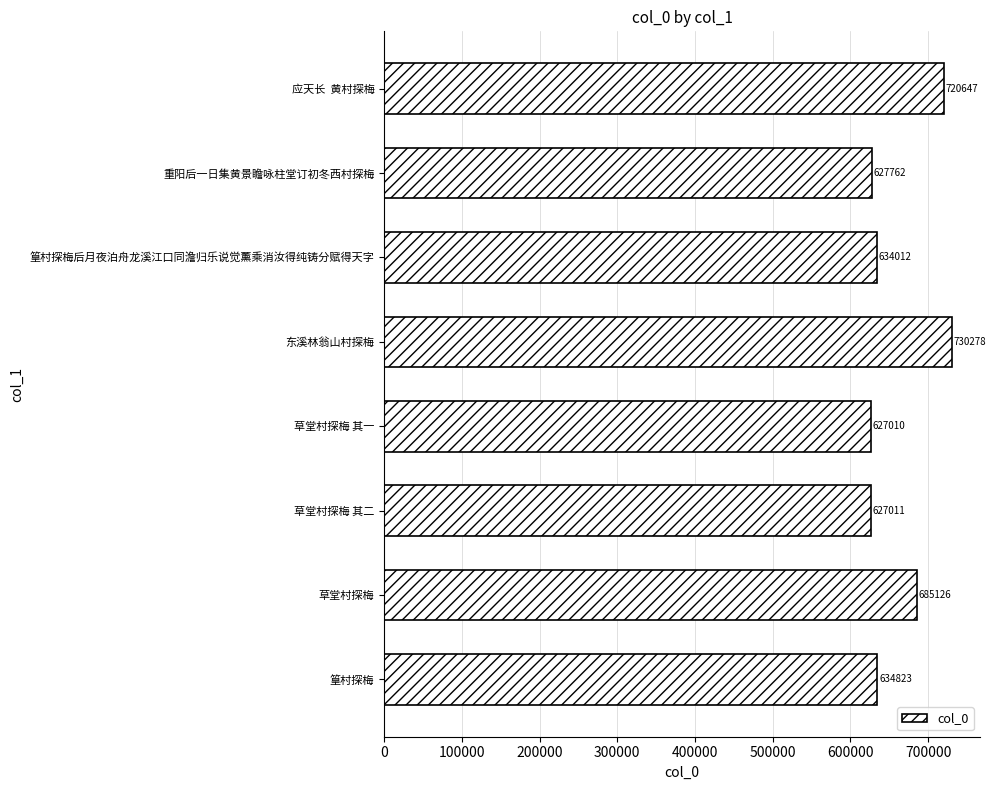

Which category has the highest value across all series?

东溪林翁山村探梅